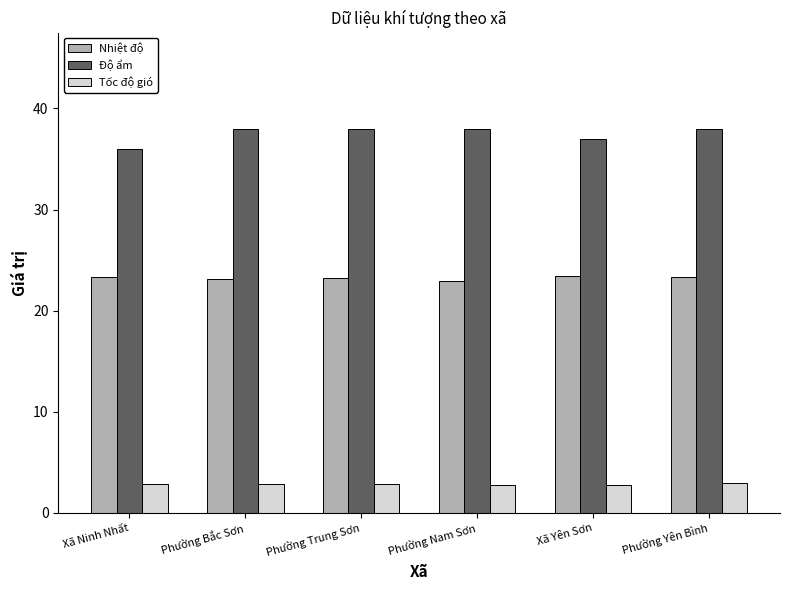

What is the label of the 1st bar from the left?

Xã Ninh Nhất